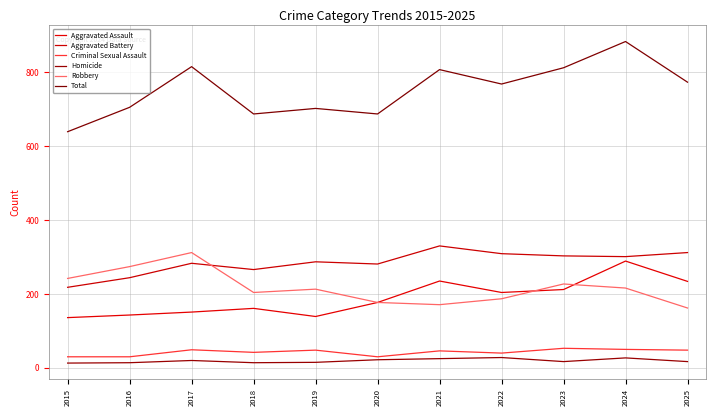

Does the chart display data point markers on the line(s)?

No